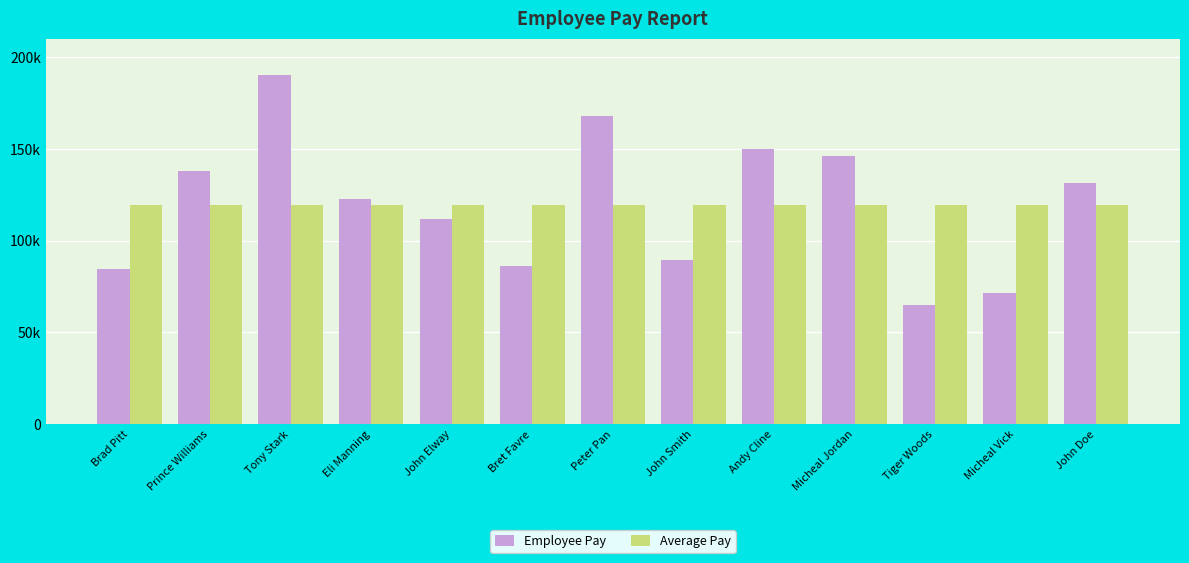

Is the value of Employee Pay at John Doe greater than the value of Average Pay at Tiger Woods?

Yes